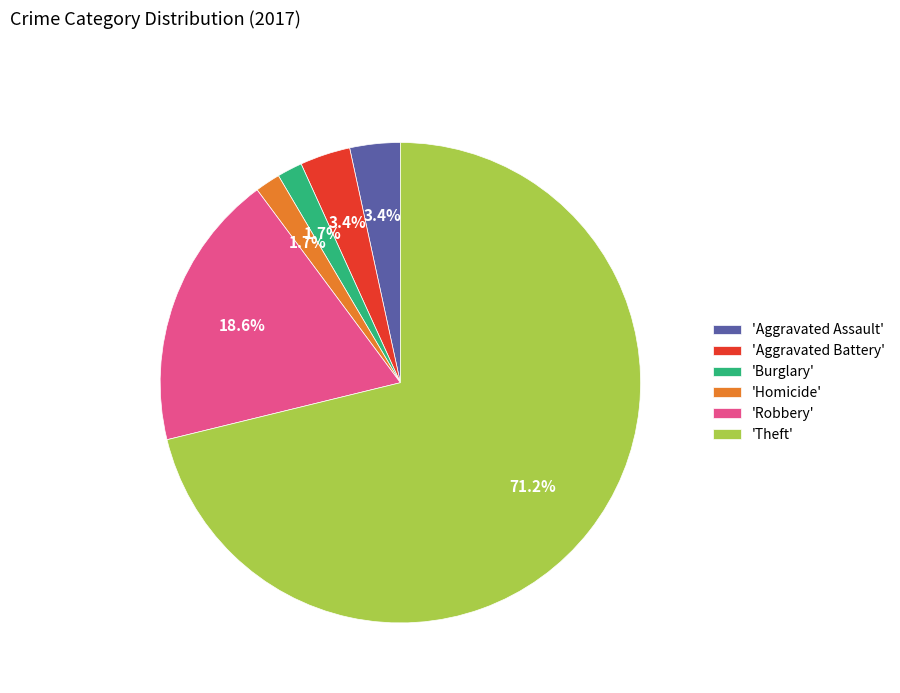

Is there any slice that represents more than half of the pie?

Yes